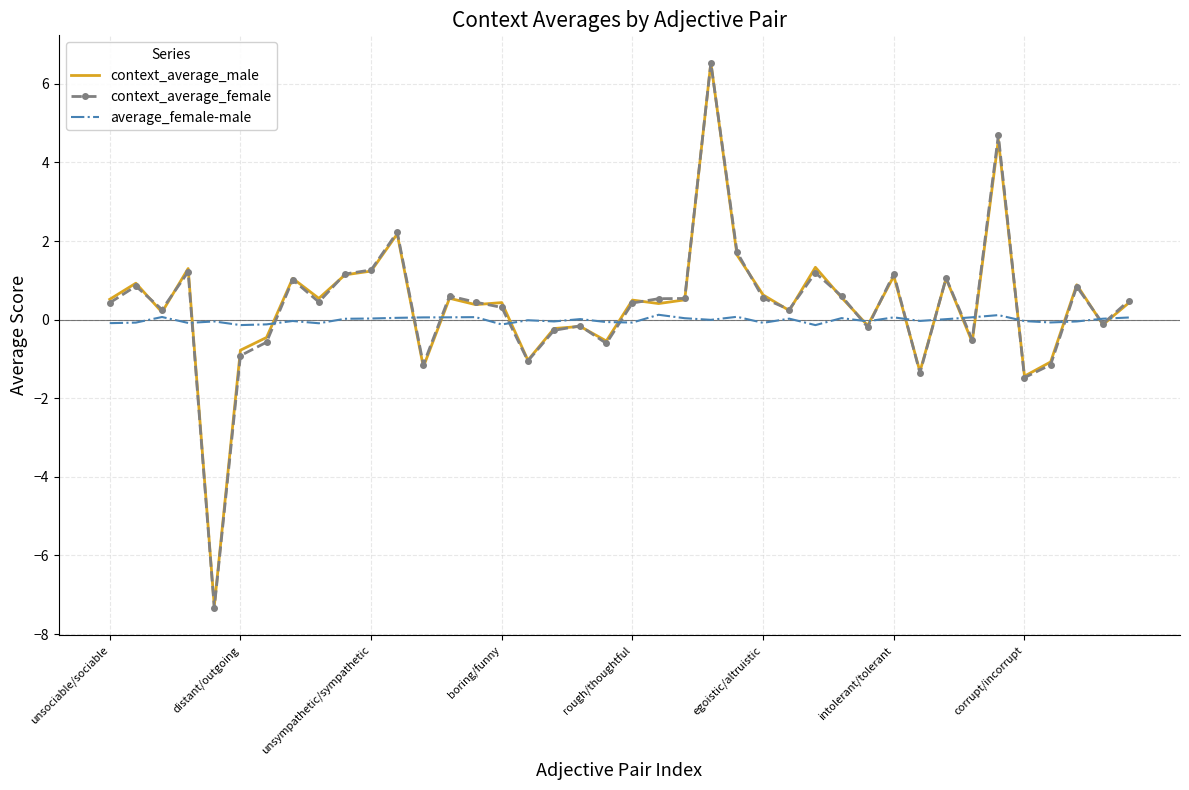

What is the maximum value for context_average_male?

6.5